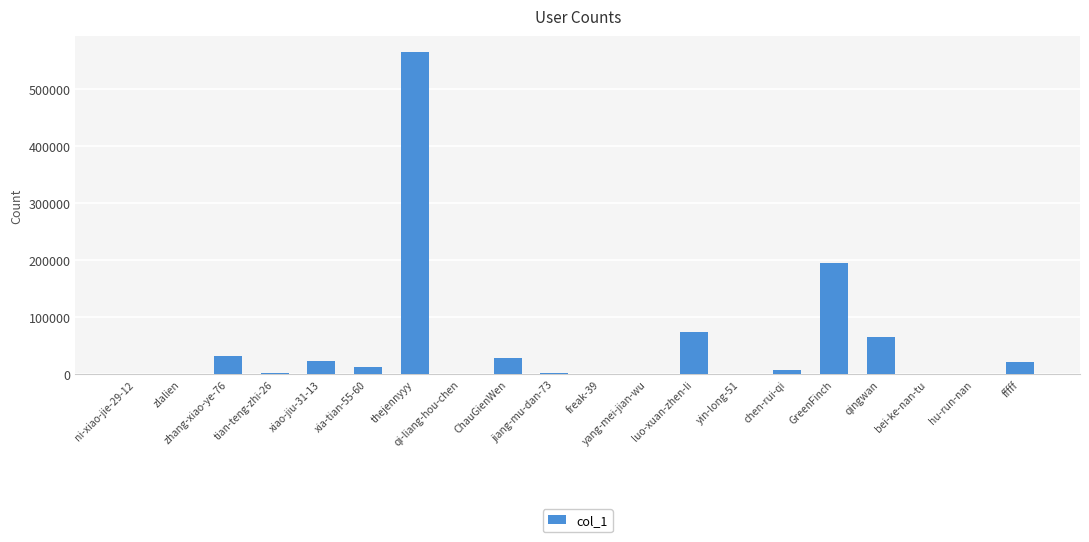

What is the change in value from jiang-mu-dan-73 to yin-long-51?

-1426